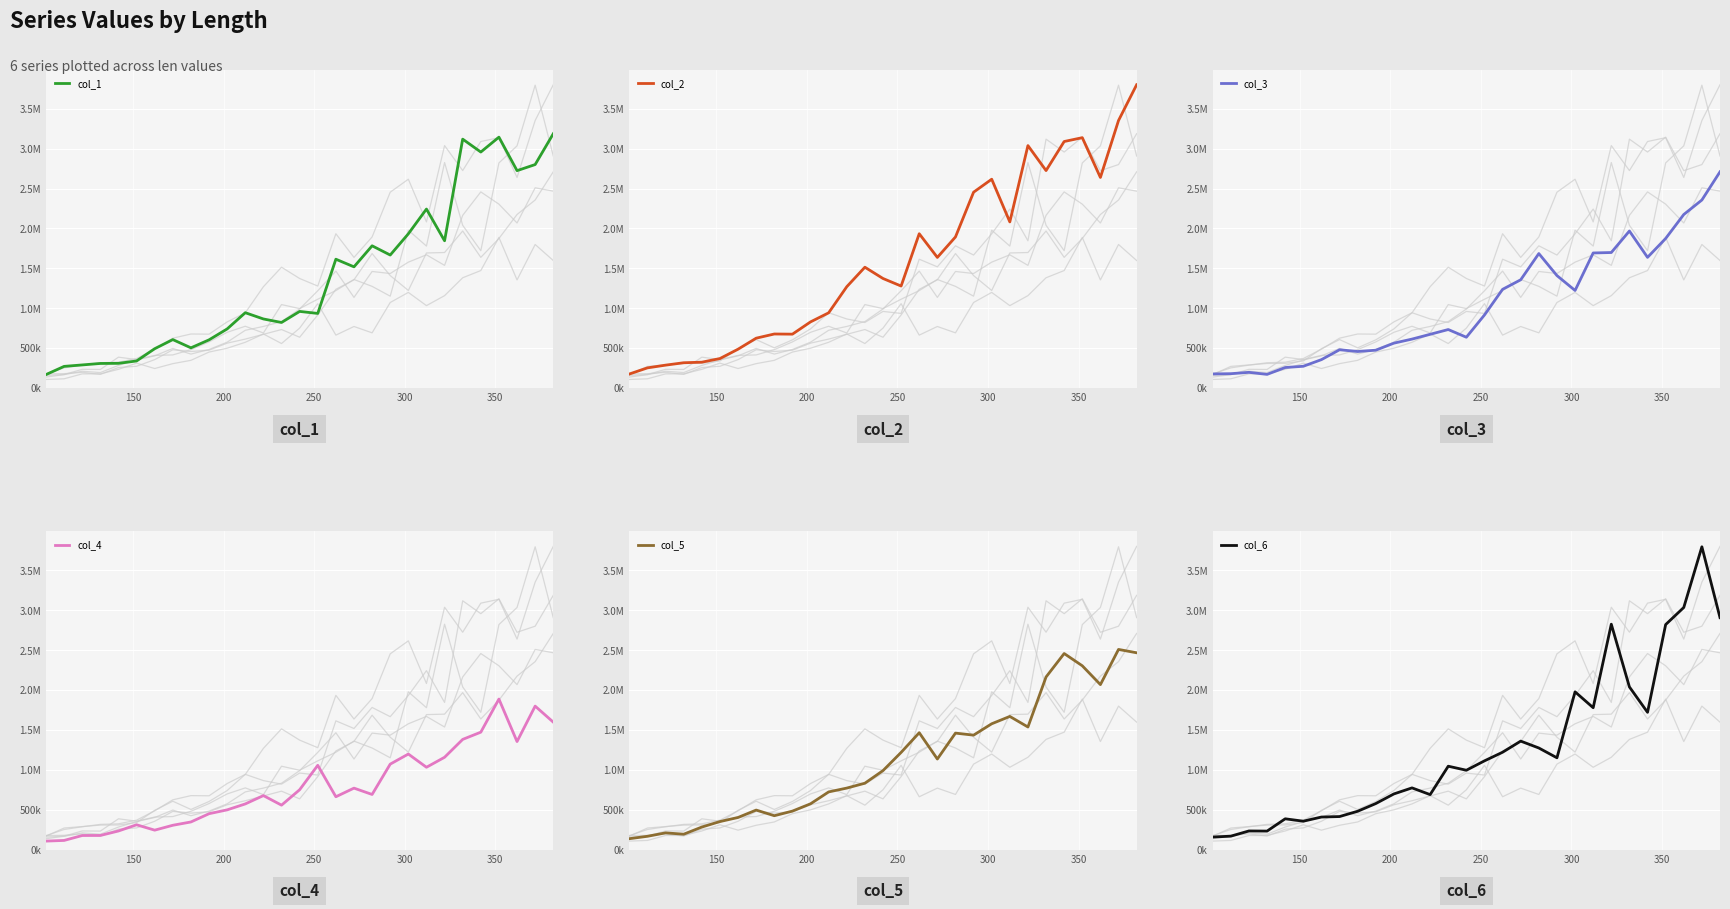

True or false: col_2 has more than 2 points higher than both neighbors.

True